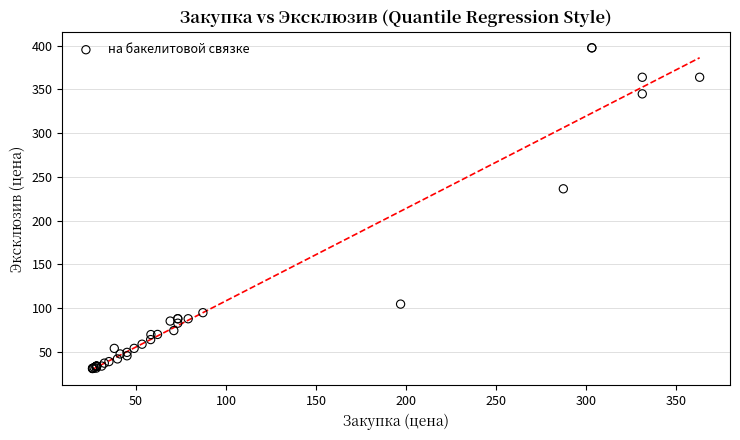

What Y value in the scatter plot is closest to 214?

236.3